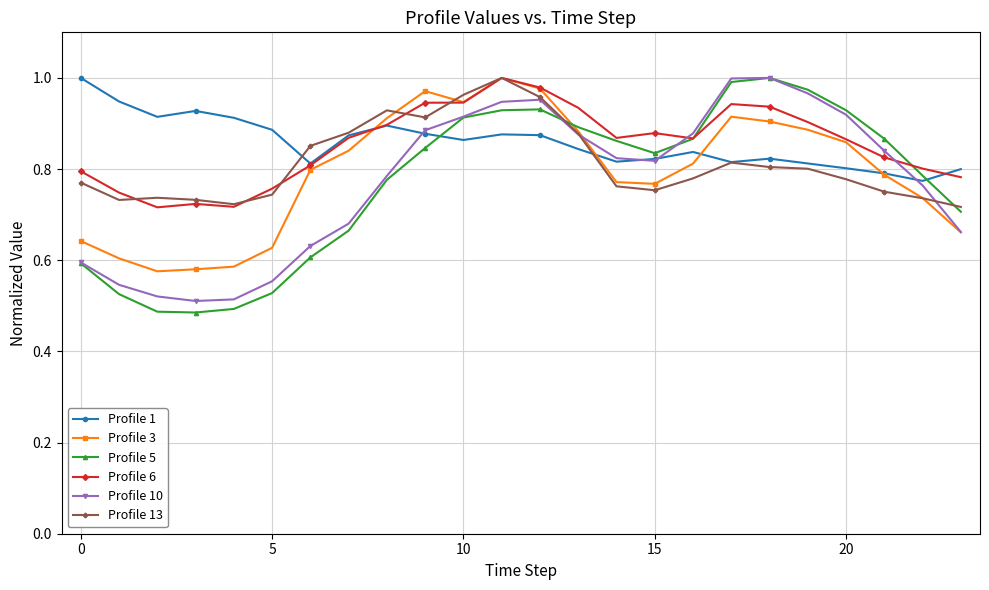

True or false: Profile 3 has more than 1 interior local peaks.

True